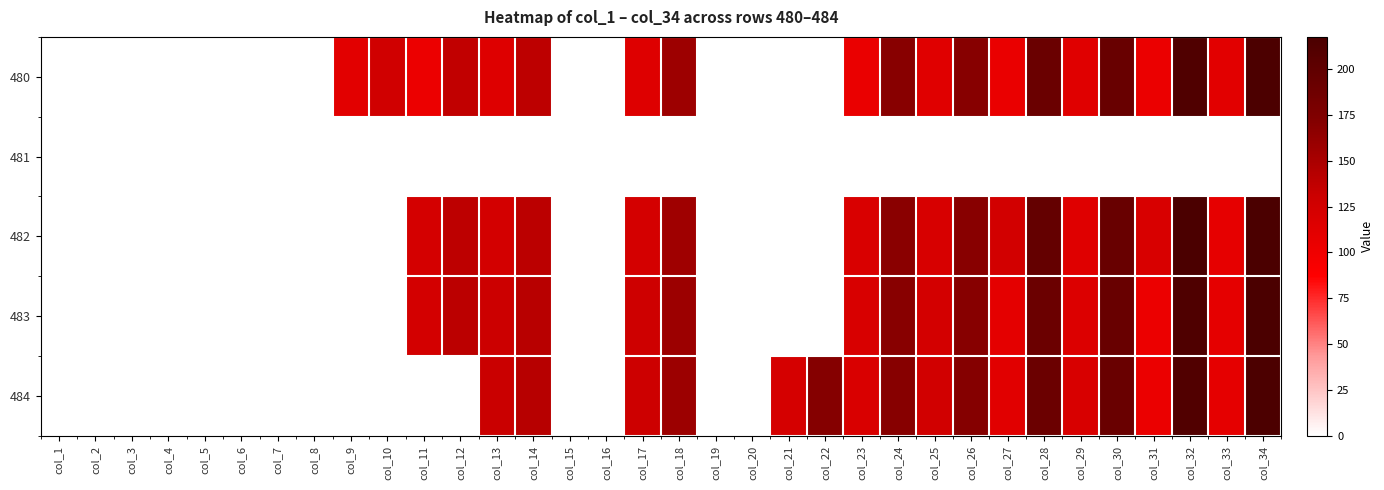

Reading right to left, list all the values displayed in this chart.

480: col_34=216.3	col_33=111.4	col_32=212.9	col_31=104.0	col_30=193.6	col_29=113.1	col_28=191.5	col_27=105.3	col_26=169.3	col_25=113.7	col_24=168.5	col_23=104.8	col_22=0.0	col_21=0.0	col_20=0.0	col_19=0.0	col_18=156.4	col_17=115.2	col_16=0.0	col_15=0.0	col_14=139.0	col_13=114.9	col_12=136.6	col_11=103.1	col_10=127.2	col_9=111.5	col_8=0.0	col_7=0.0	col_6=0.0	col_5=0.0	col_4=0.0	col_3=0.0	col_2=0.0	col_1=0.0
481: col_34=0.0	col_33=0.0	col_32=0.0	col_31=0.0	col_30=0.0	col_29=0.0	col_28=0.0	col_27=0.0	col_26=0.0	col_25=0.0	col_24=0.0	col_23=0.0	col_22=0.0	col_21=0.0	col_20=0.0	col_19=0.0	col_18=0.0	col_17=0.0	col_16=0.0	col_15=0.0	col_14=0.0	col_13=0.0	col_12=0.0	col_11=0.0	col_10=0.0	col_9=0.0	col_8=0.0	col_7=0.0	col_6=0.0	col_5=0.0	col_4=0.0	col_3=0.0	col_2=0.0	col_1=0.0
482: col_34=217.1	col_33=108.2	col_32=216.9	col_31=120.1	col_30=193.3	col_29=114.1	col_28=195.7	col_27=125.0	col_26=168.8	col_25=120.9	col_24=168.2	col_23=119.8	col_22=0.0	col_21=0.0	col_20=0.0	col_19=0.0	col_18=156.1	col_17=123.3	col_16=0.0	col_15=0.0	col_14=140.1	col_13=124.9	col_12=139.1	col_11=123.5	col_10=0.0	col_9=0.0	col_8=0.0	col_7=0.0	col_6=0.0	col_5=0.0	col_4=0.0	col_3=0.0	col_2=0.0	col_1=0.0
483: col_34=217.5	col_33=108.8	col_32=214.0	col_31=103.0	col_30=193.5	col_29=117.0	col_28=190.8	col_27=109.9	col_26=169.8	col_25=124.6	col_24=168.7	col_23=120.0	col_22=0.0	col_21=0.0	col_20=0.0	col_19=0.0	col_18=157.8	col_17=128.9	col_16=0.0	col_15=0.0	col_14=141.4	col_13=130.1	col_12=139.7	col_11=124.9	col_10=0.0	col_9=0.0	col_8=0.0	col_7=0.0	col_6=0.0	col_5=0.0	col_4=0.0	col_3=0.0	col_2=0.0	col_1=0.0
484: col_34=216.5	col_33=109.4	col_32=212.4	col_31=104.0	col_30=192.7	col_29=120.0	col_28=190.8	col_27=112.8	col_26=170.7	col_25=126.0	col_24=169.2	col_23=119.4	col_22=170.6	col_21=122.9	col_20=0.0	col_19=0.0	col_18=157.6	col_17=129.6	col_16=0.0	col_15=0.0	col_14=142.1	col_13=131.5	col_12=0.0	col_11=0.0	col_10=0.0	col_9=0.0	col_8=0.0	col_7=0.0	col_6=0.0	col_5=0.0	col_4=0.0	col_3=0.0	col_2=0.0	col_1=0.0